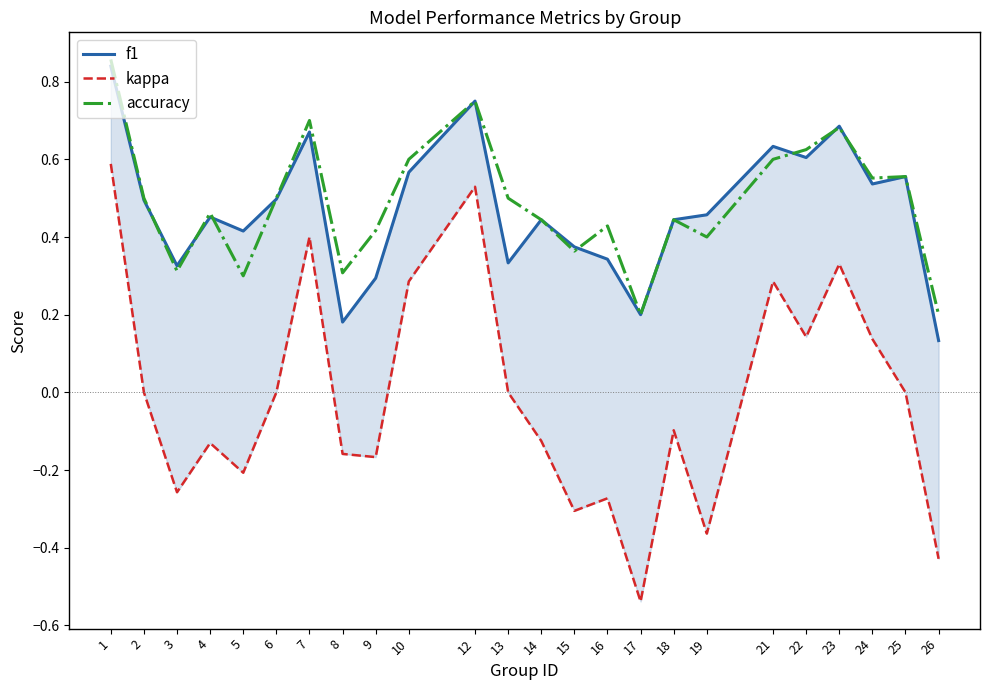

True or false: accuracy and kappa intersect in this chart.

False